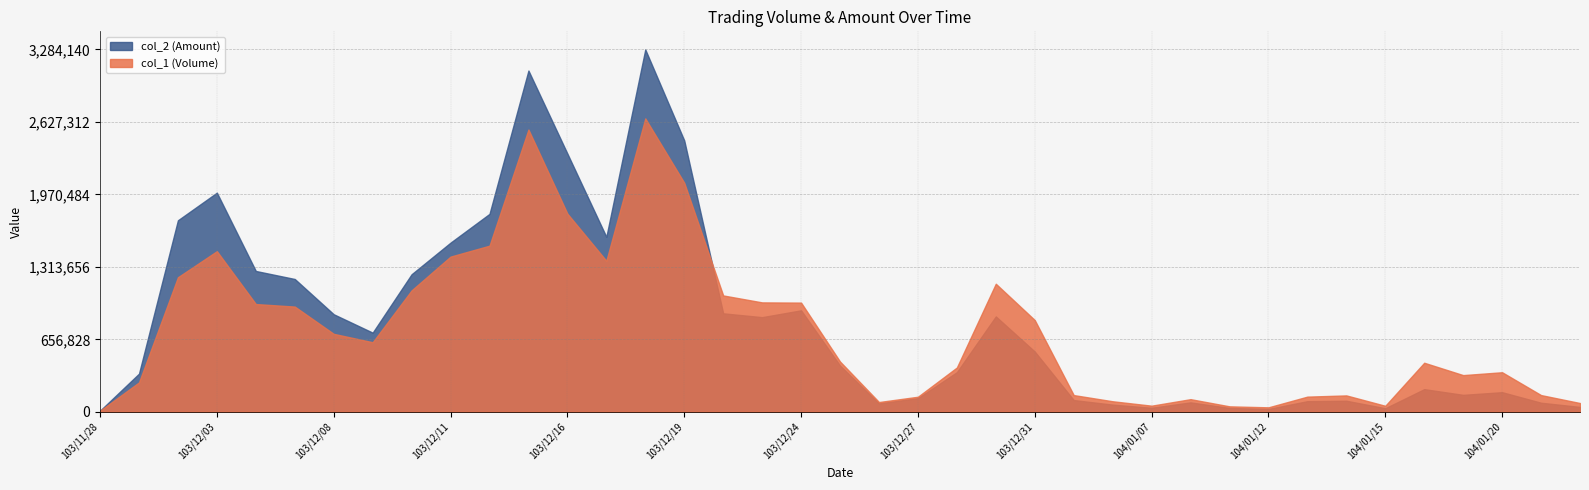

Reading right to left, transcribe all the data shown in this chart.

col_1 (Volume): 80000	152000	359000	333000	445000	55000	149000	138000	41000	50000	115000	56000	96000	152000	832000	1161000	402000	137000	89000	456000	990000	992000	1055000	2076000	2659000	1369000	1796000	2558000	1506000	1407000	1101000	631000	707000	954000	977000	1456000	1220000	267000	10000
col_2 (Amount): 44800	82830	178400	154230	205900	33100	100820	96840	26260	35500	86050	37150	65580	107030	546680	864980	359560	124070	76480	419740	920220	858260	893100	2459900	3284140	1586170	2340310	3093010	1794210	1533680	1247130	717810	884490	1204010	1276780	1986370	1736230	346220	10800